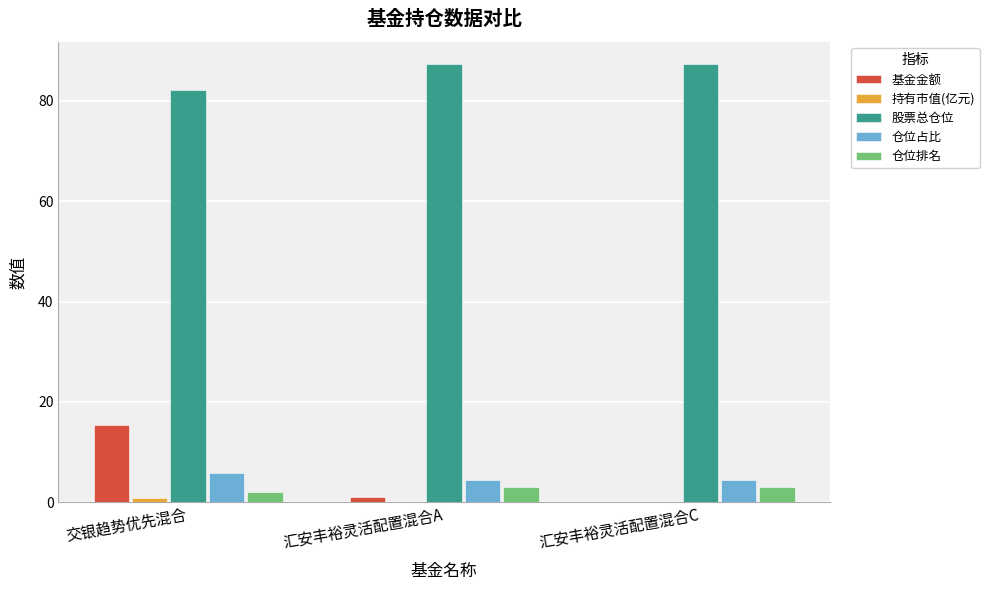

Which series changed the most between 交银趋势优先混合 and 汇安丰裕灵活配置混合A?

基金金额